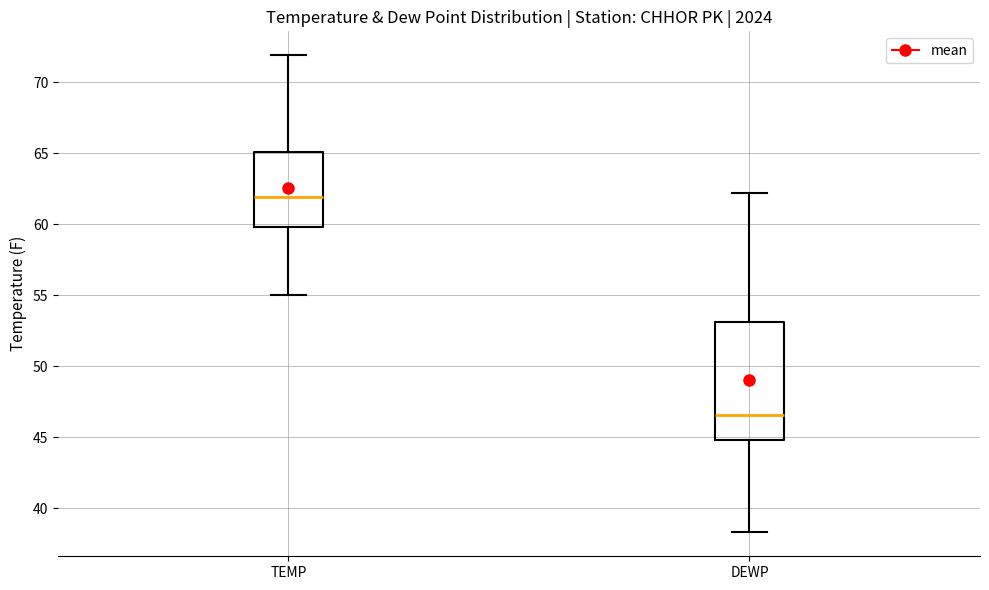

Where does the lower whisker of the box for TEMP end on the y-axis? The values are not printed on the chart, so give them approximately, as read against the axis.

55.0